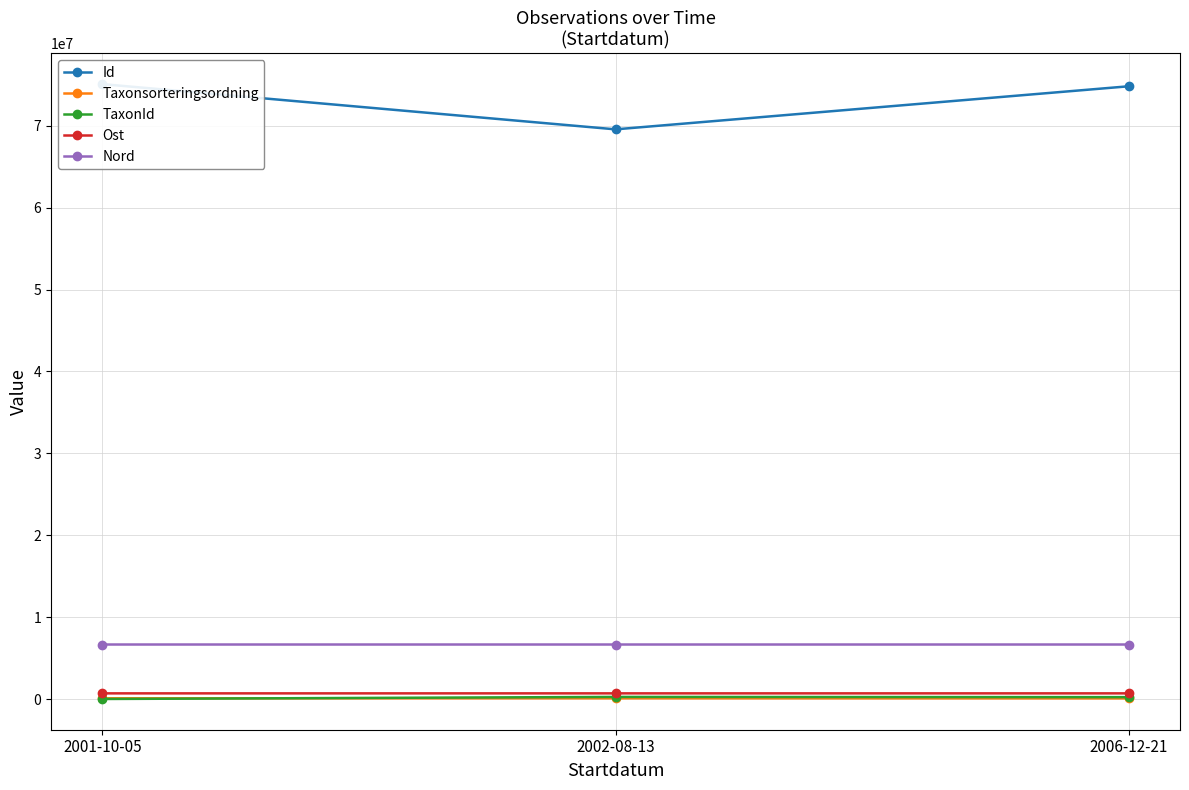

What is the minimum value for Taxonsorteringsordning?

78527.0